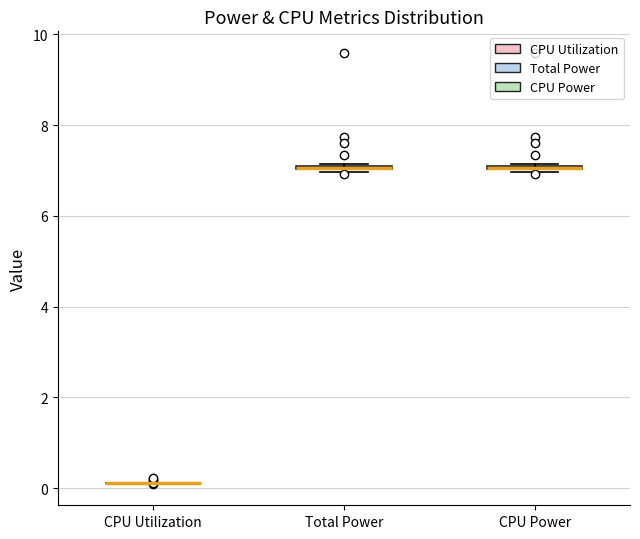

Where is the upper edge of the box for CPU Power on the y-axis? The values are not printed on the chart, so give them approximately, as read against the axis.

7.2